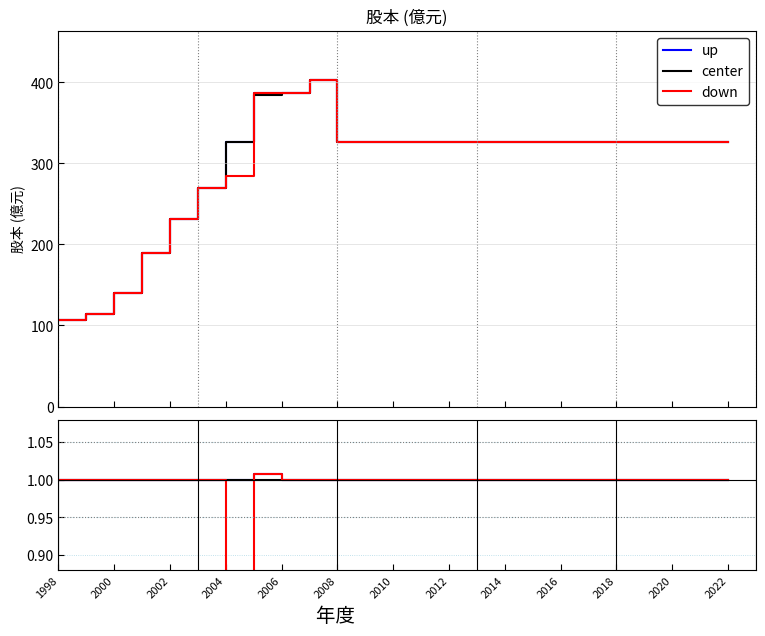

Which series ends up on top after the final intersection of down and center?

down